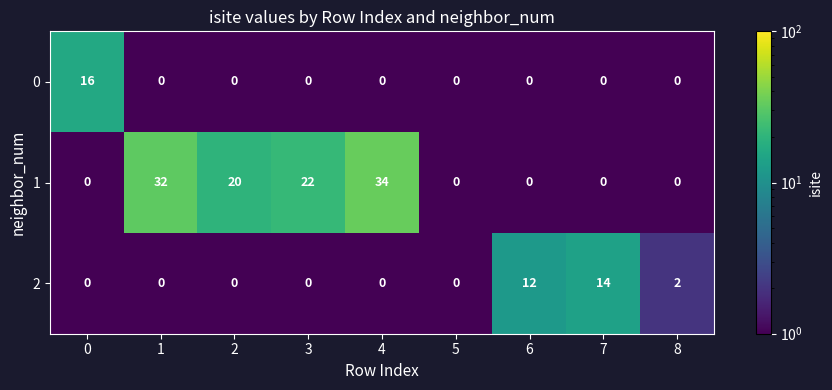

Is it true that 0 equals -7 at 2?

False